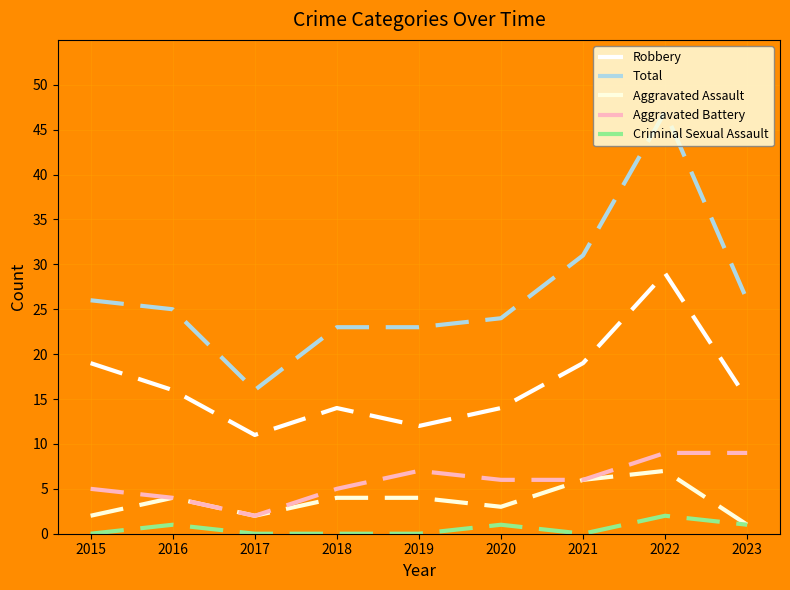

What is the total value across all series at 2022?

94